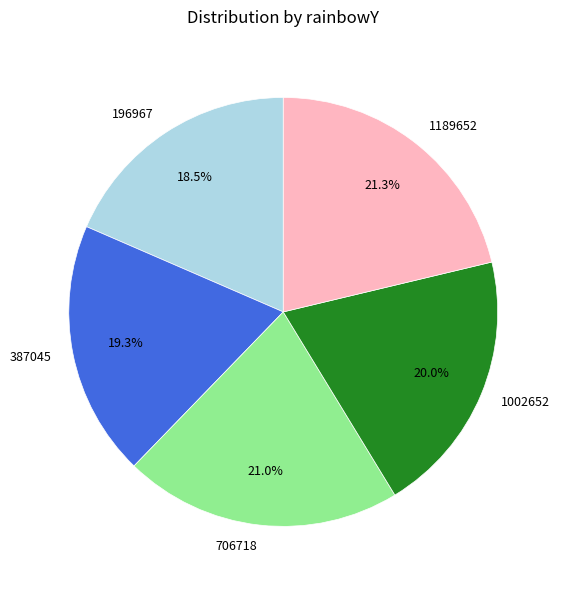

Count the number of slices in the pie.

5